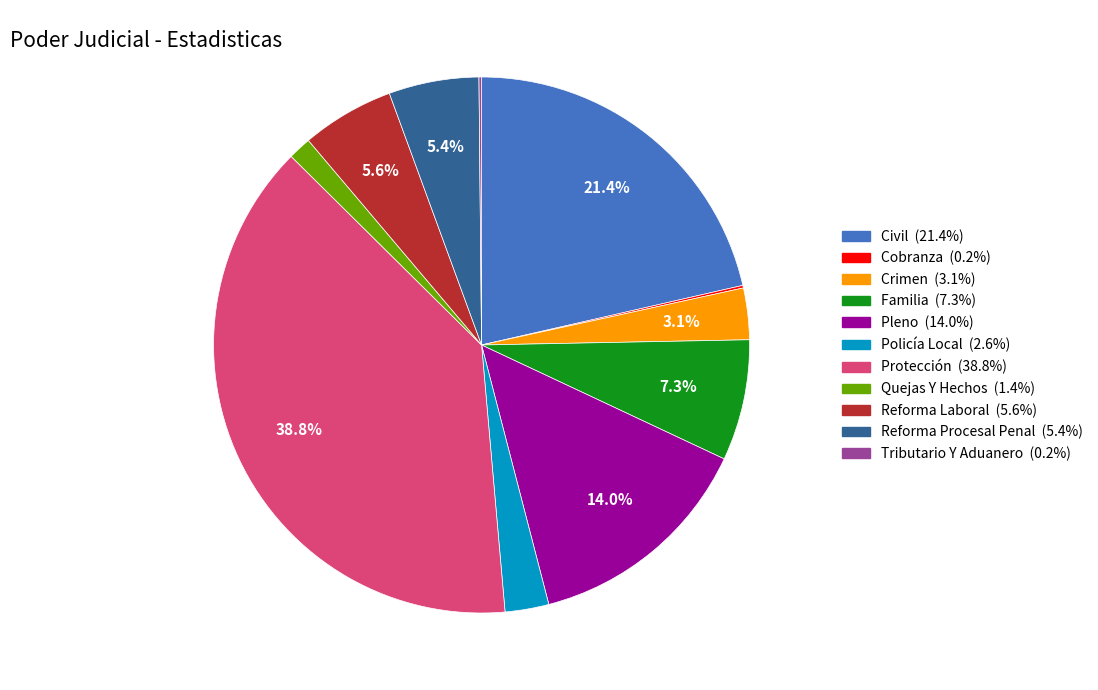

To the nearest percent, what is the average slice percentage?

9%